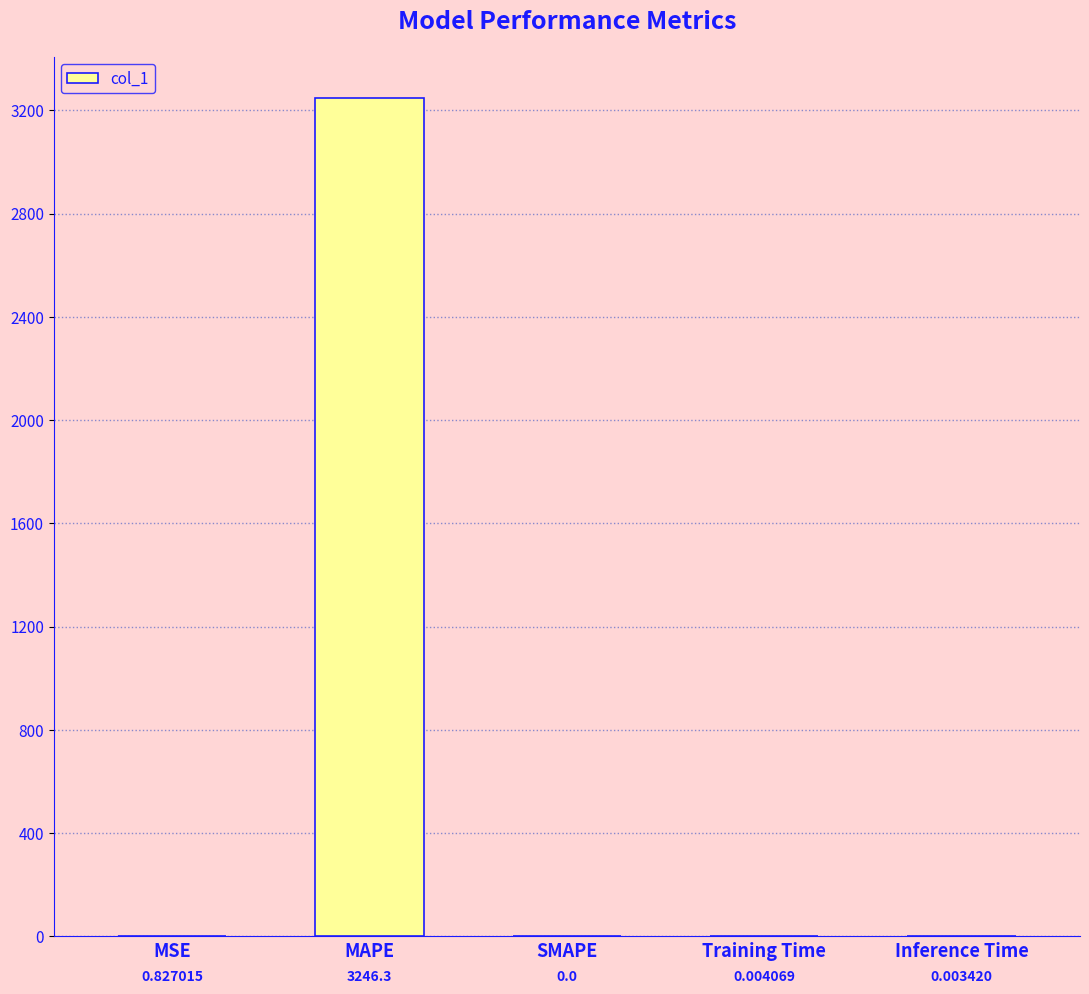

Are the bars horizontal?

No